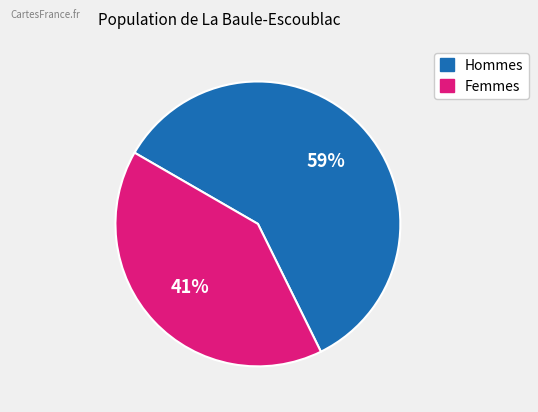

Which slice is the largest?

Hommes